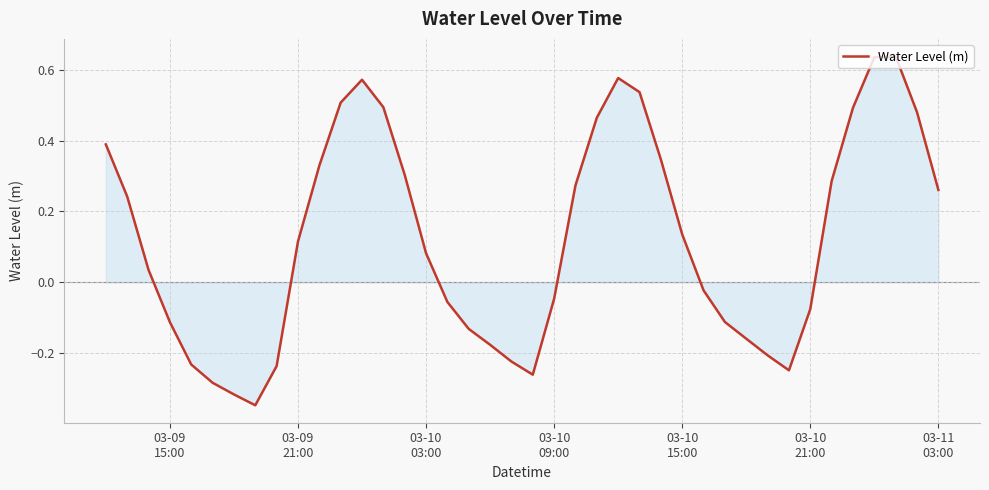

What is the difference between the maximum and minimum values?

1.0